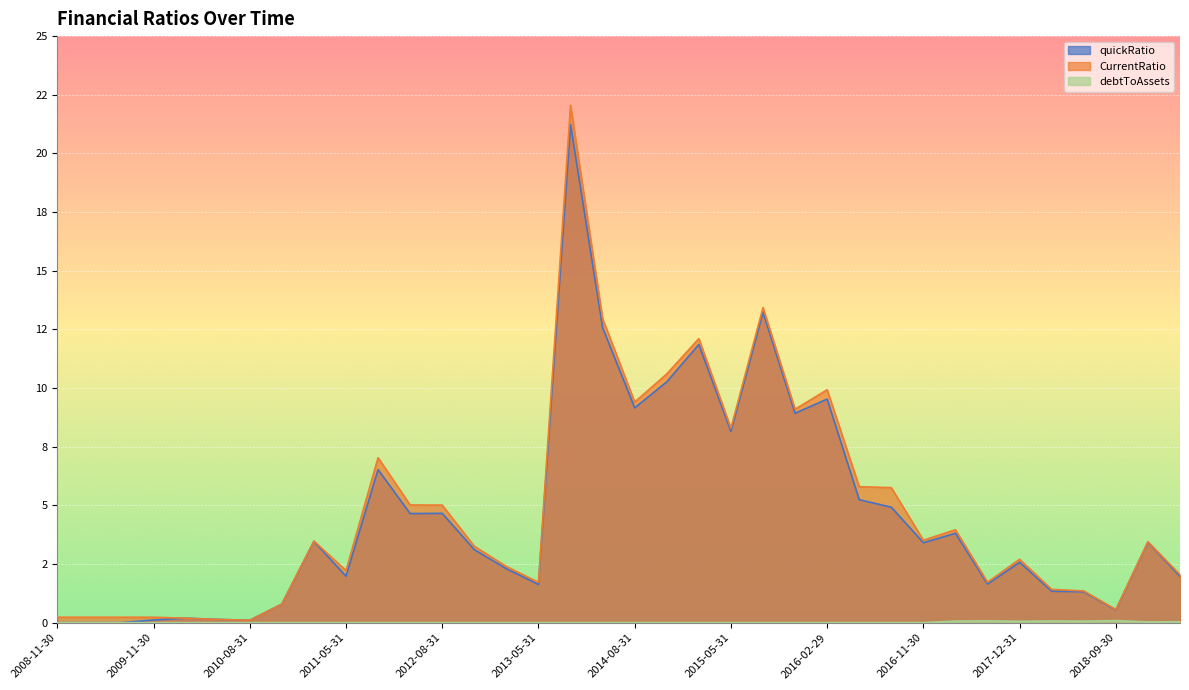

At which label does CurrentRatio reach its peak?

2014-02-28